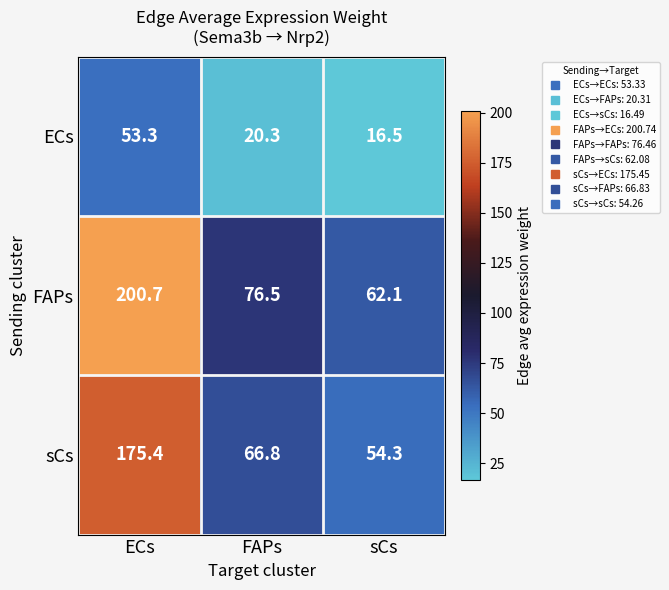

The value of FAPs at ECs is 200.7. True or false?

True